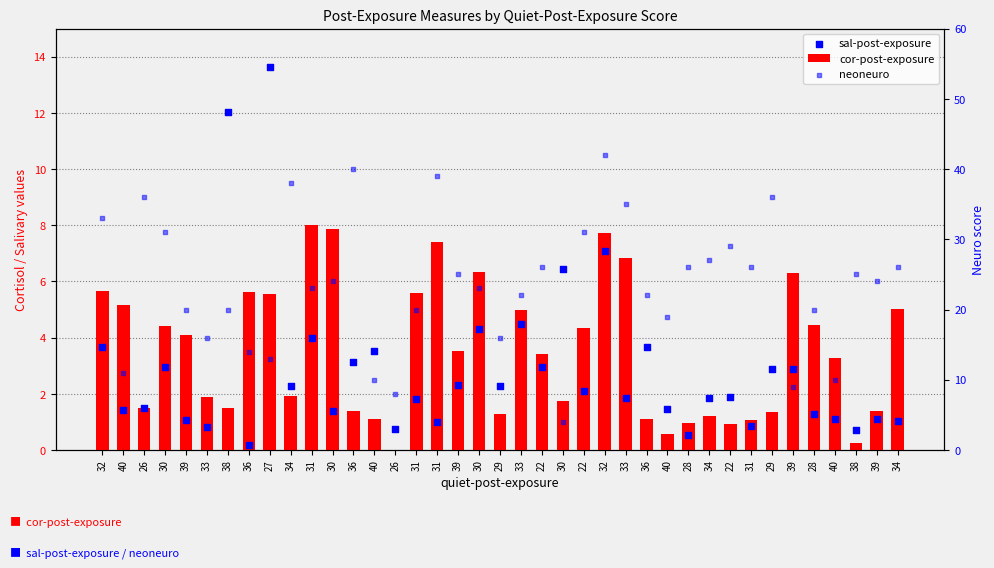

At which category is the sum across all series the highest?

32